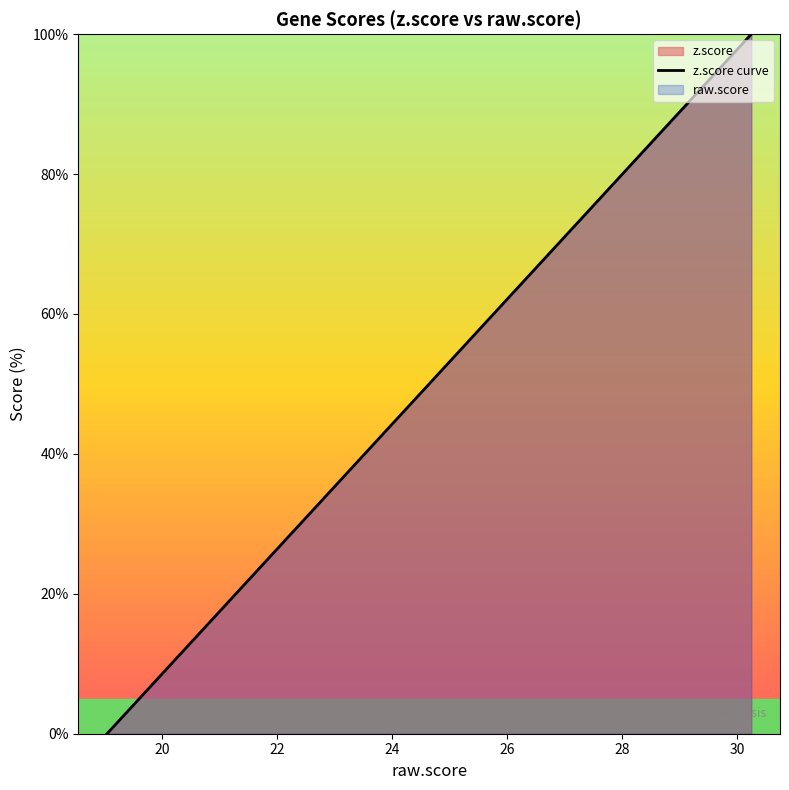

Reading left to right, extract all data points from this chart.

0.0	3.6	8.3	12.6	14.4	18.1	20.7	24.2	24.6	25.9	31.1	32.5	35.5	41.0	41.7	45.4	51.0	58.8	88.5	100.0